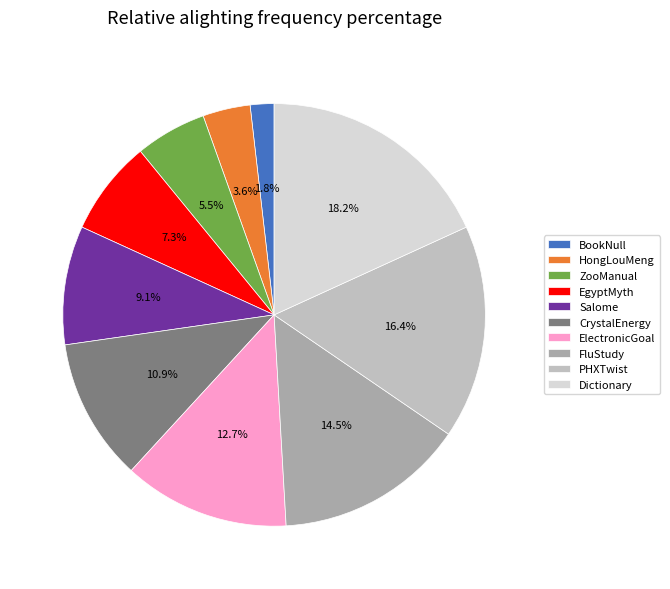

What percentage is the Salome slice, to the nearest percent?

9%